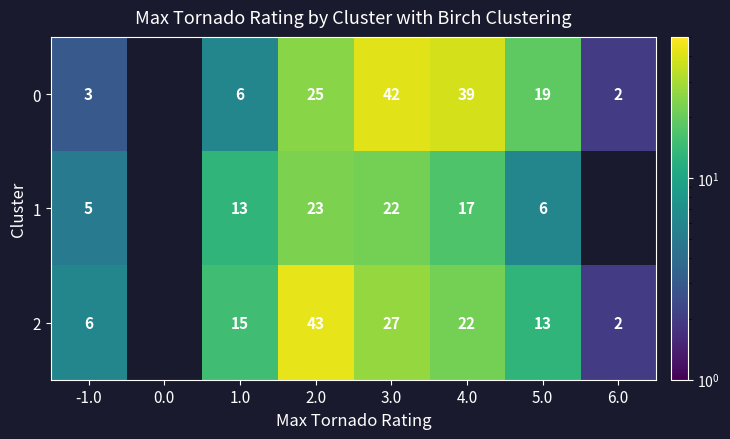

What is the difference between the highest and lowest values at 2.0?

20